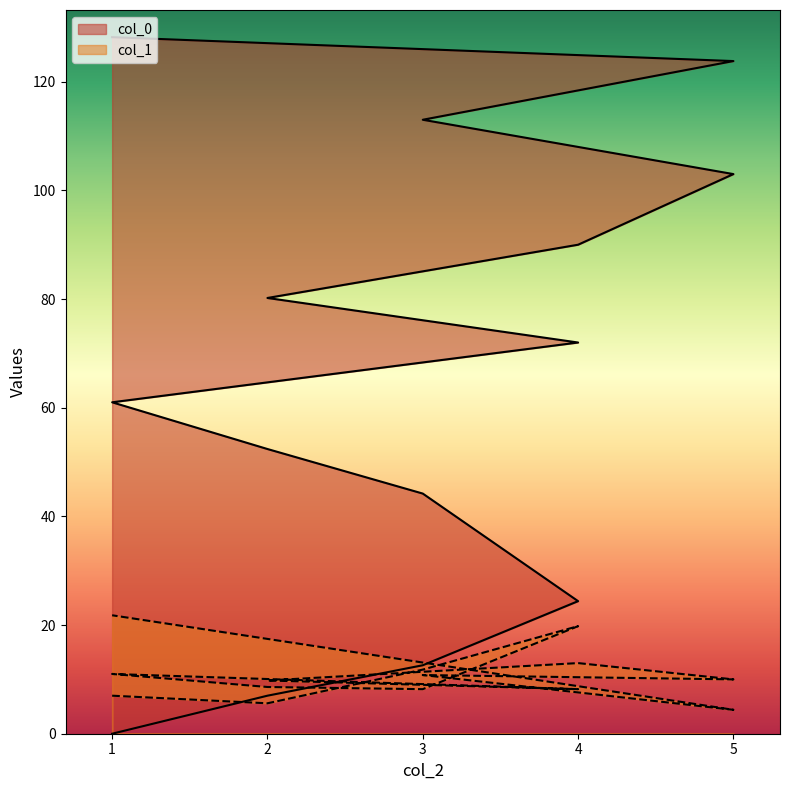

What is the difference between the maximum and minimum values in the col_0 series?

128.2